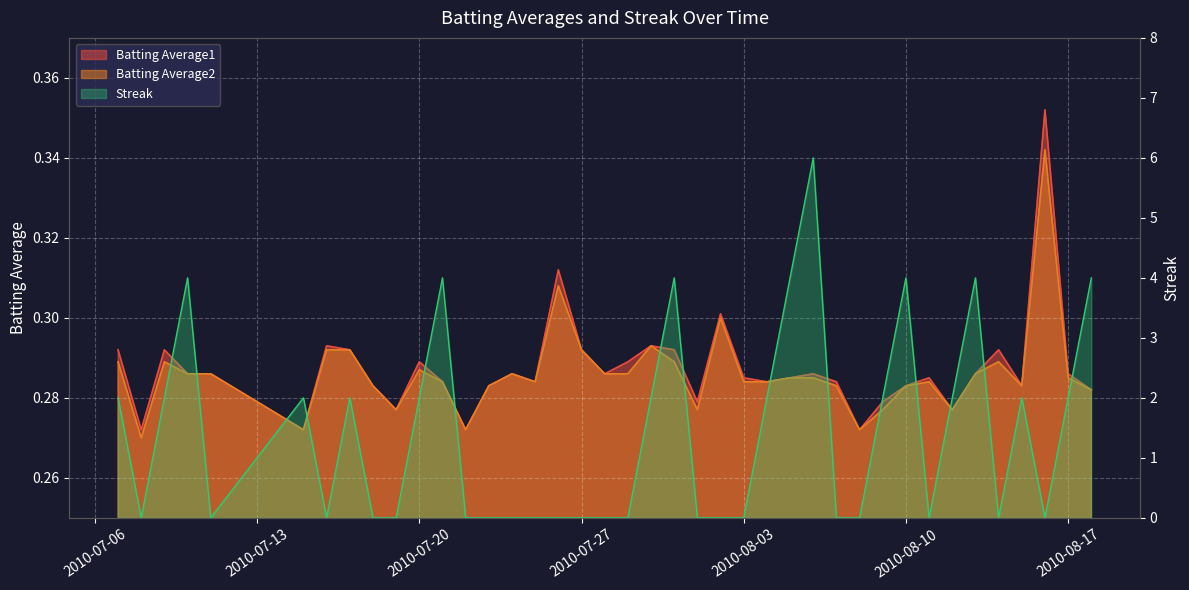

In Batting Average1, how many points are higher than both neighbors (excluding endpoints)?

11